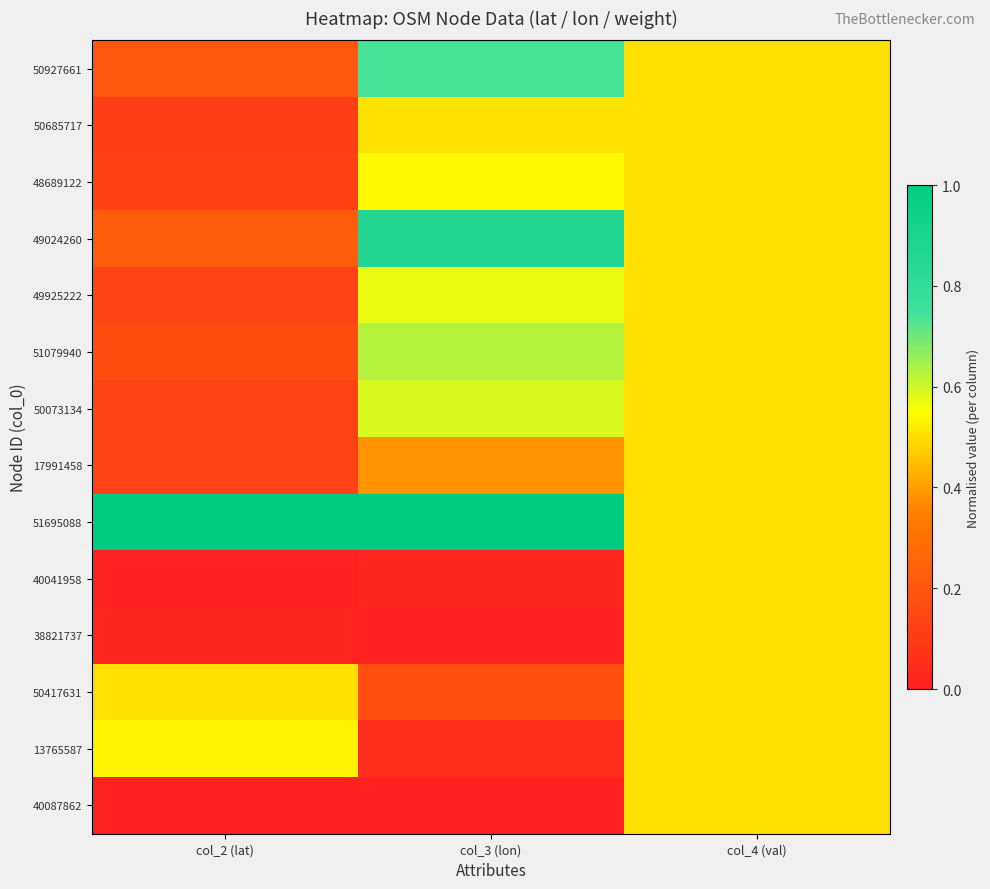

How many distinct data groups are displayed?

14